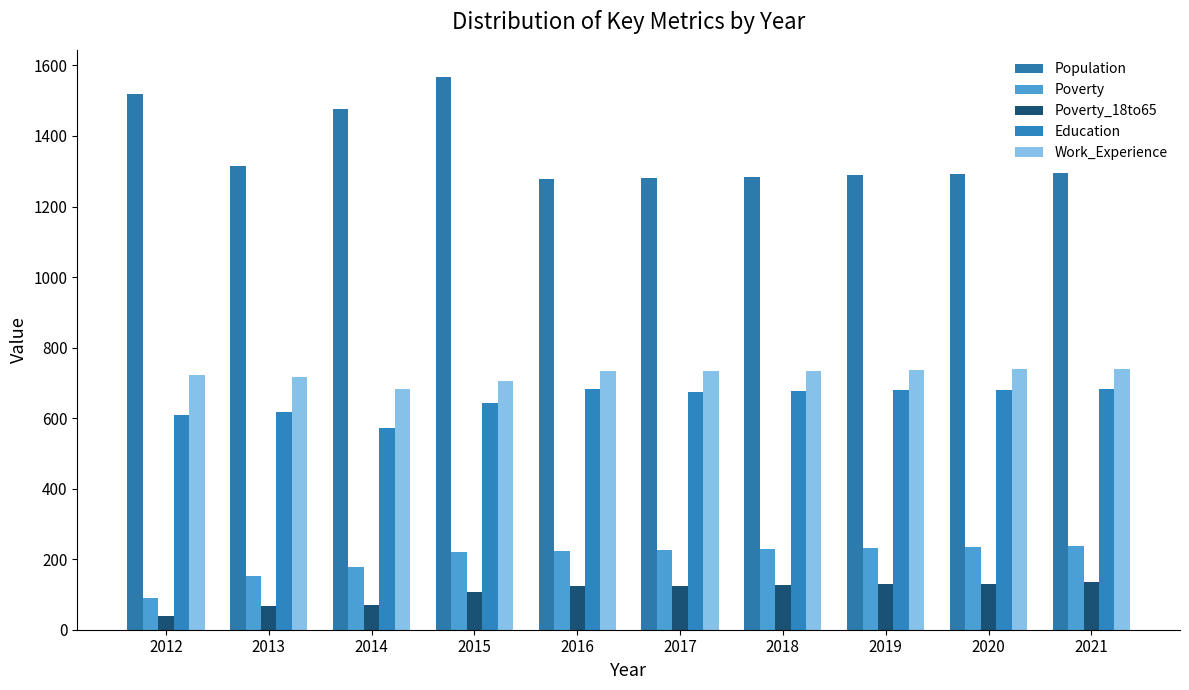

Which series changed the most between 2014 and 2021?

Population